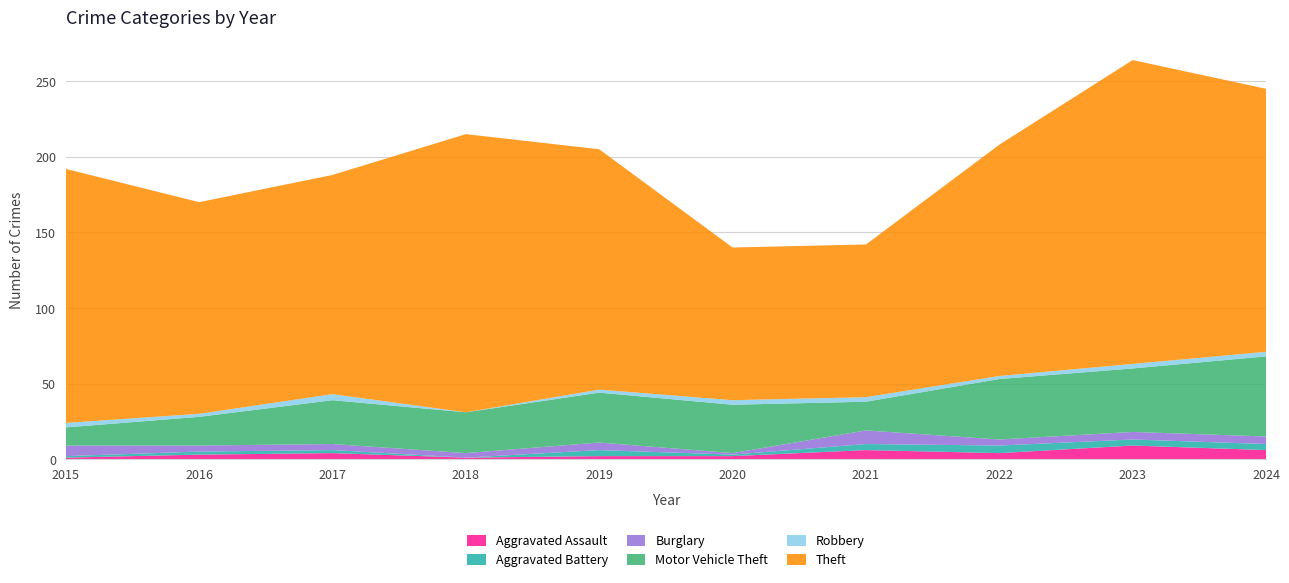

Reading left to right, extract all data points from this chart.

Aggravated Assault: 2015=1	2016=3	2017=4	2018=1	2019=2	2020=2	2021=6	2022=4	2023=9	2024=6
Aggravated Battery: 2015=1	2016=2	2017=2	2018=0	2019=4	2020=1	2021=4	2022=5	2023=4	2024=4
Burglary: 2015=7	2016=4	2017=4	2018=3	2019=5	2020=1	2021=9	2022=4	2023=5	2024=5
Motor Vehicle Theft: 2015=12	2016=19	2017=29	2018=27	2019=33	2020=32	2021=19	2022=40	2023=42	2024=53
Robbery: 2015=3	2016=2	2017=4	2018=0	2019=2	2020=3	2021=3	2022=2	2023=3	2024=3
Theft: 2015=168	2016=140	2017=145	2018=184	2019=159	2020=101	2021=101	2022=153	2023=201	2024=174